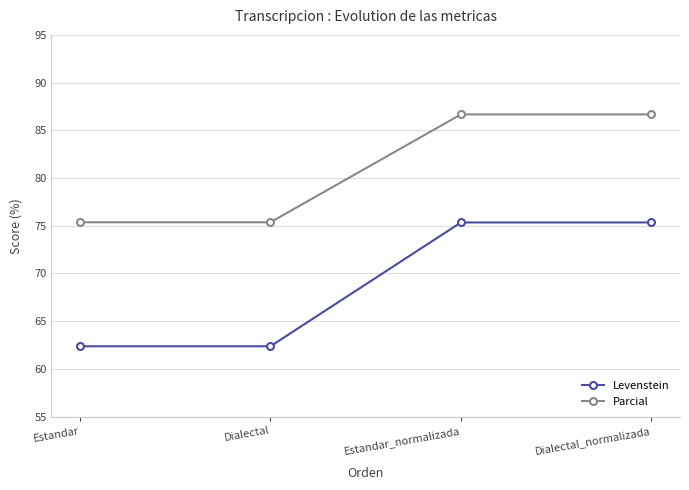

What is the minimum value shown in the chart?

62.4